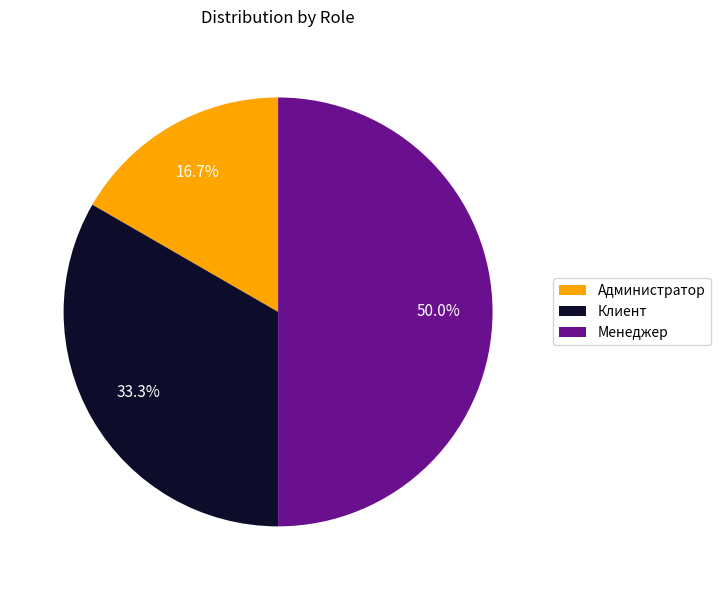

Is it true that Клиент is 33% of the pie?

True